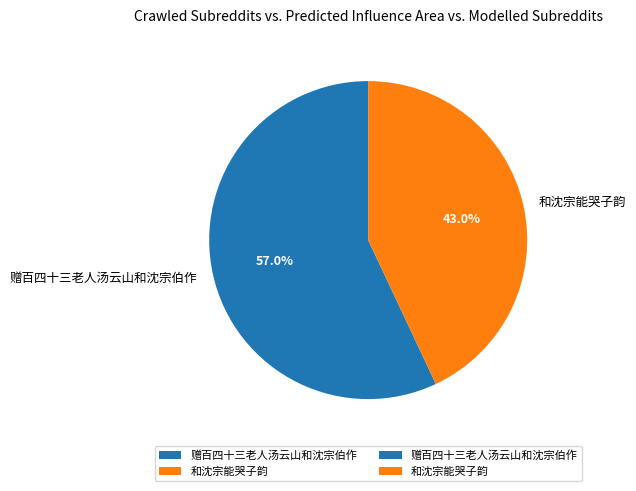

How many segments does this pie chart have?

2